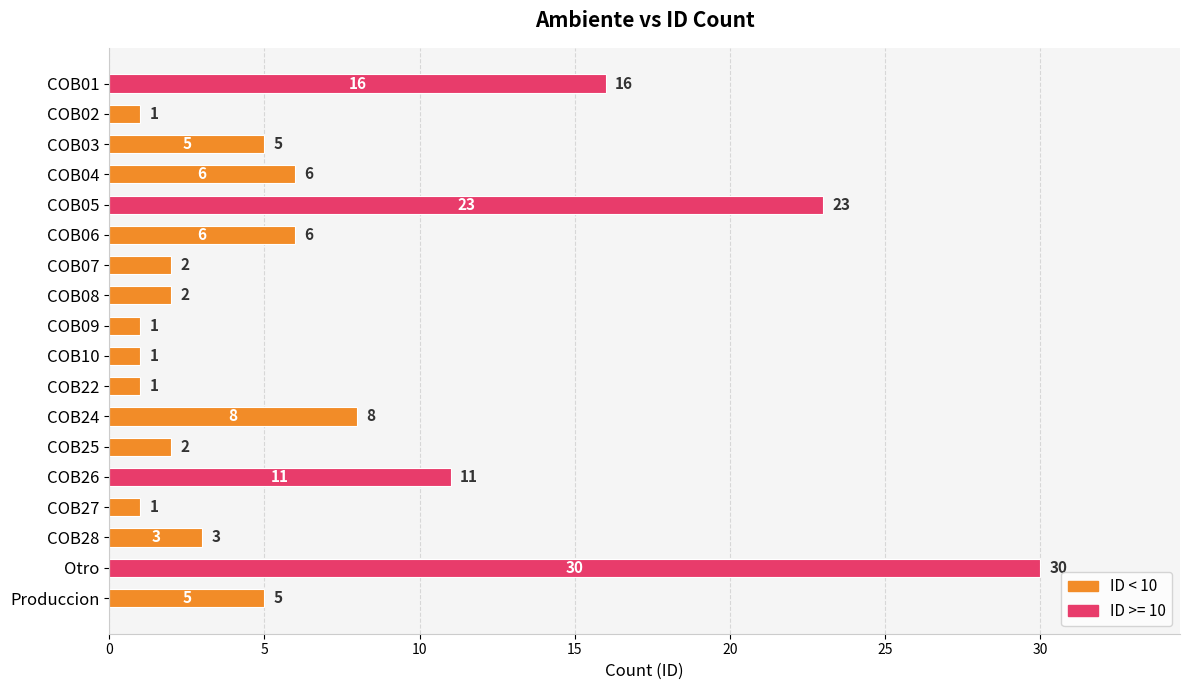

Count the number of categories in the chart.

18